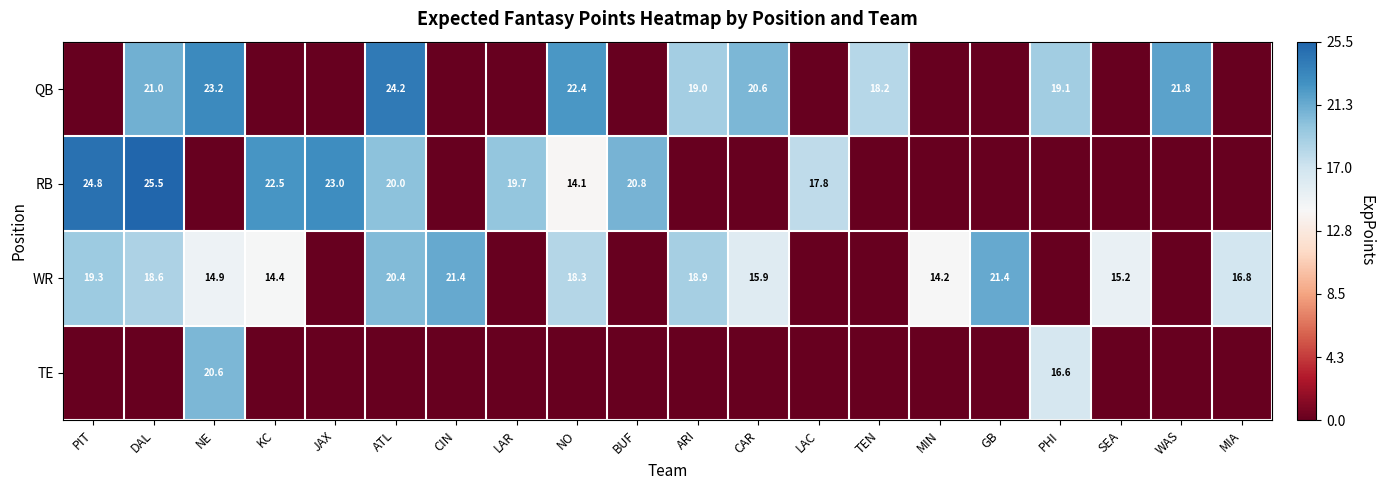

The value of WR at MIA is 16.8. True or false?

True